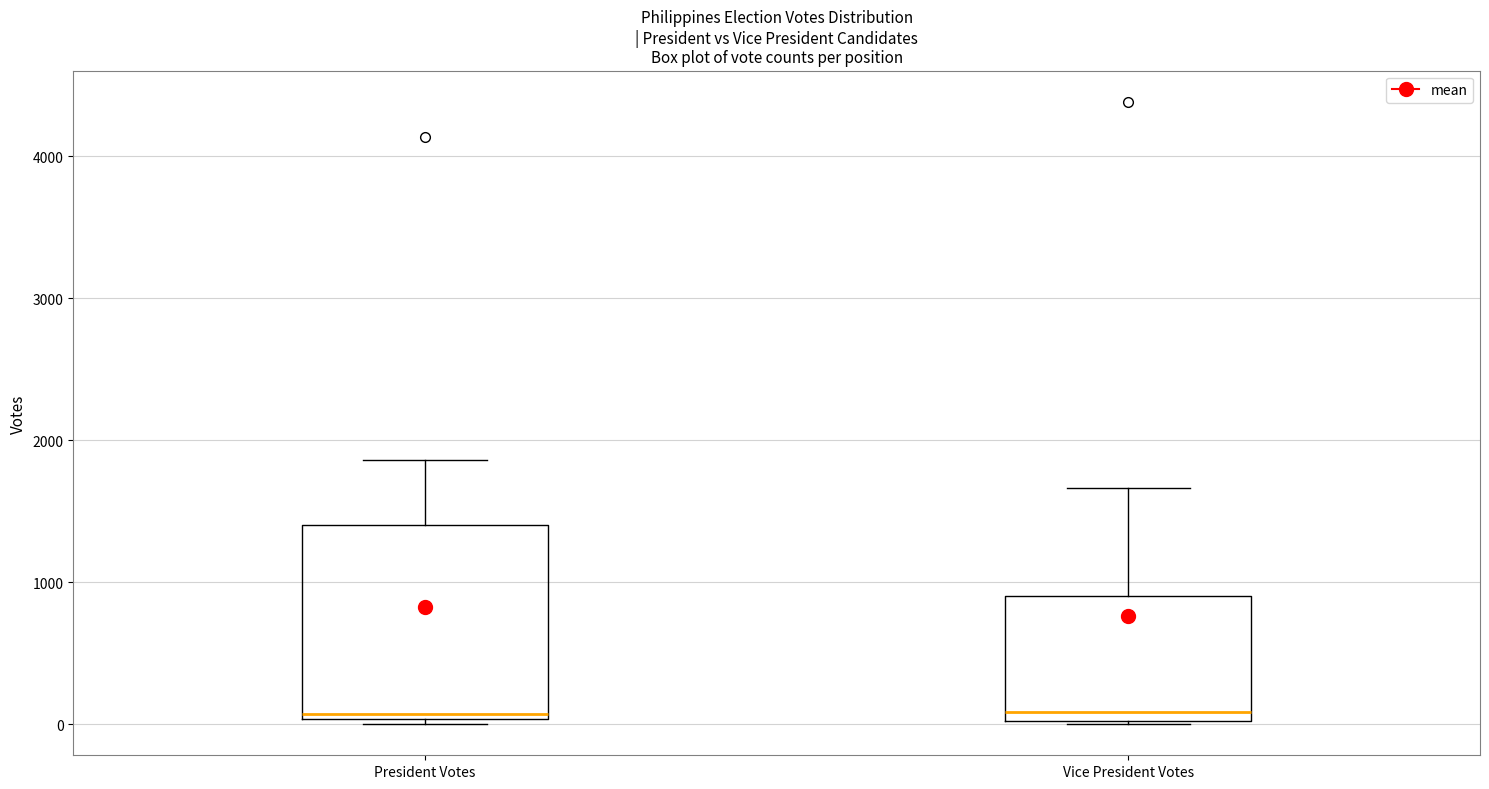

Reading left to right, transcribe this box plot: for each box, give where its median line is, the range the box spans, and where its two whiskers end, as read against the y-axis. The values are not printed on the chart, so give them approximately, as read against the axis.

President Votes: median 100, box 0 to 1400, whiskers 0 to 1900
Vice President Votes: median 100, box 0 to 900, whiskers 0 to 1700